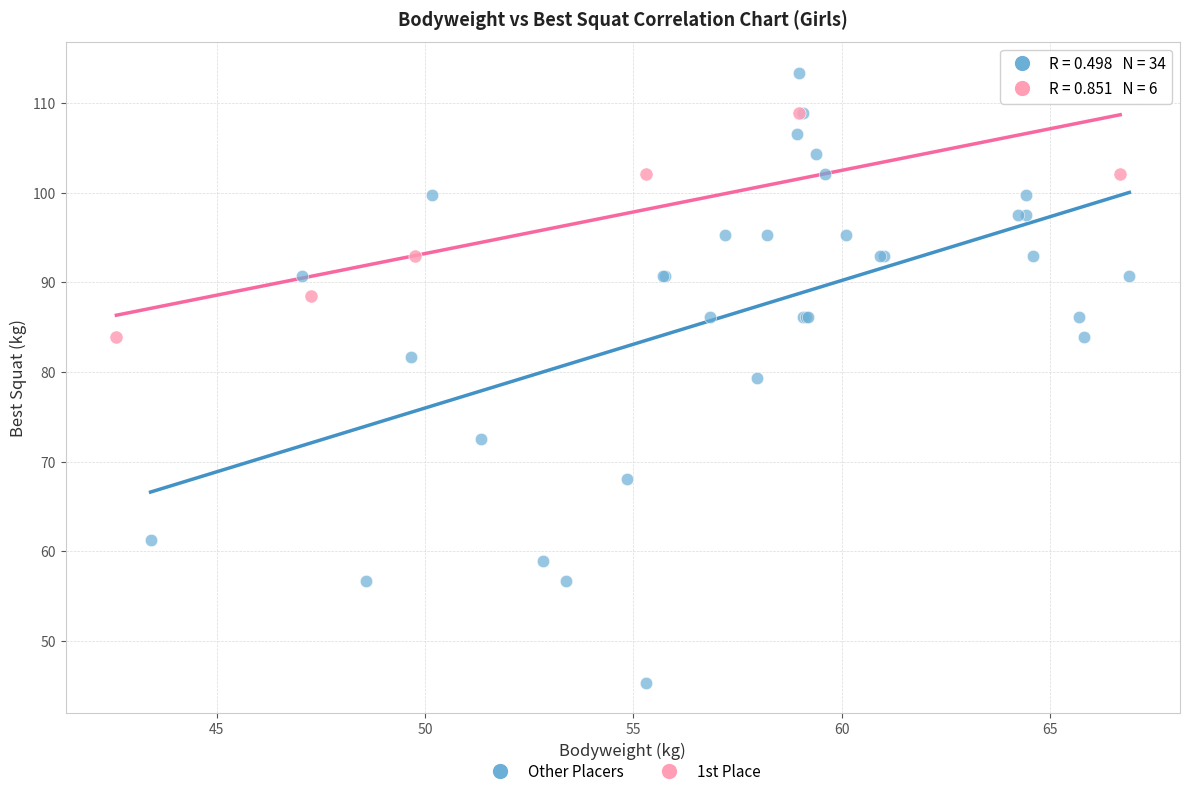

Which series contains the lowest Y value?

Other Placers